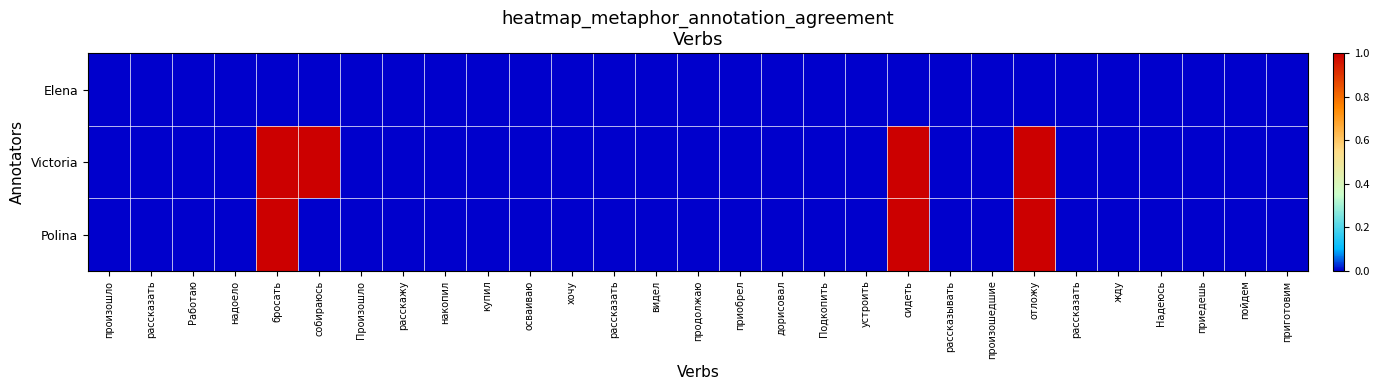

Between пойдем and отложу, which is larger?

пойдем